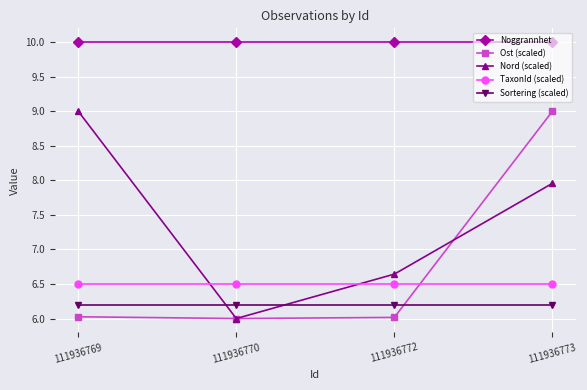

What is the lowest value of the Noggrannhet series?

10.0